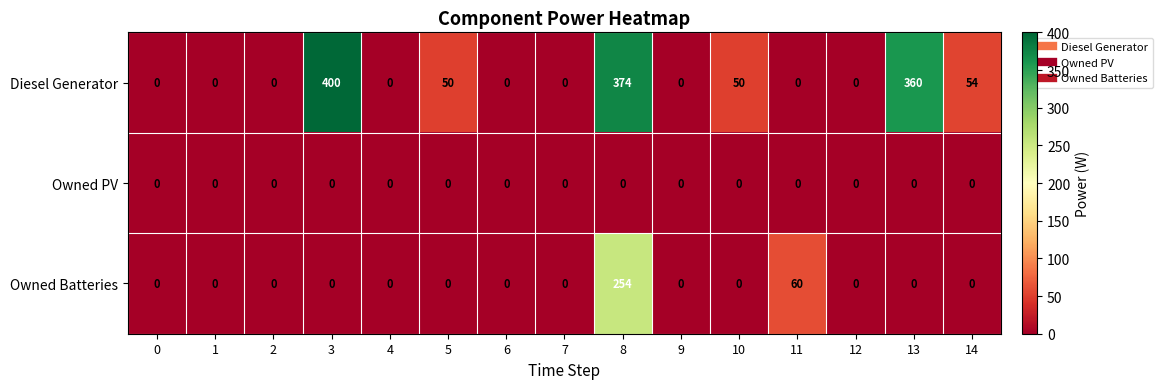

At how many categories does at least one series exceed 252?

3